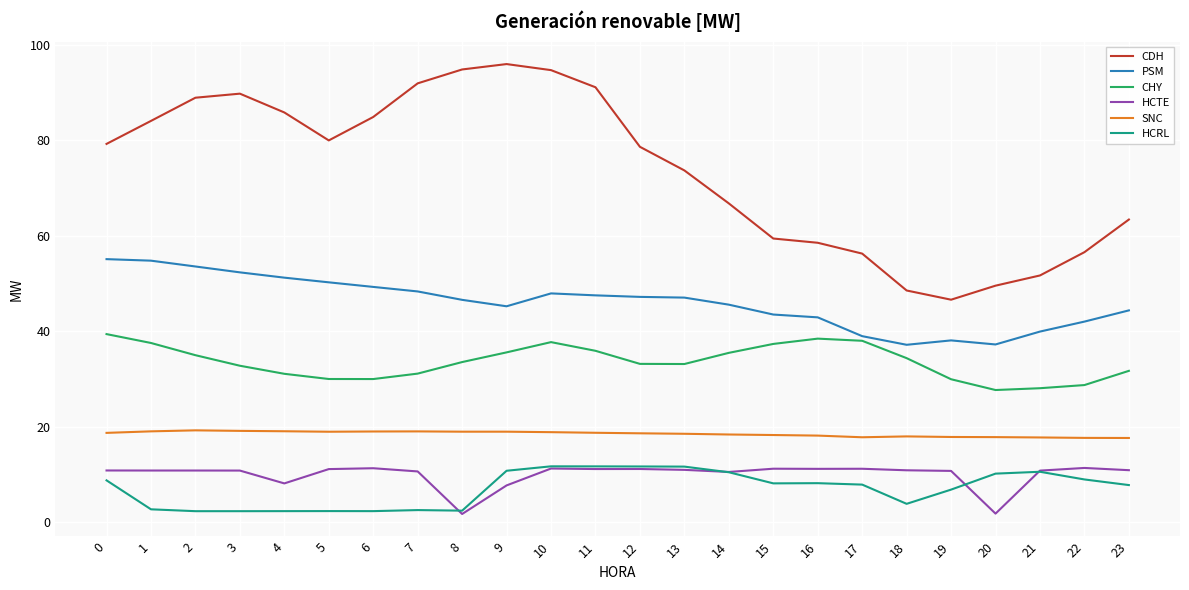

Is it true that CDH equals 136.8 at 2?

False